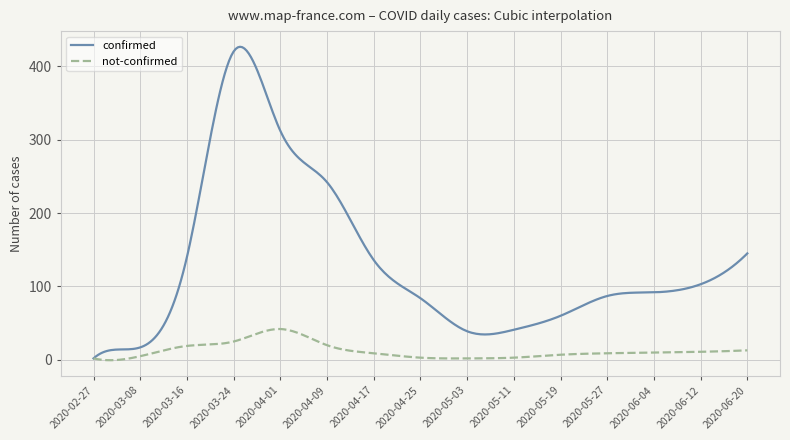

What is the difference between the second highest and minimum values in the confirmed series?

423.9